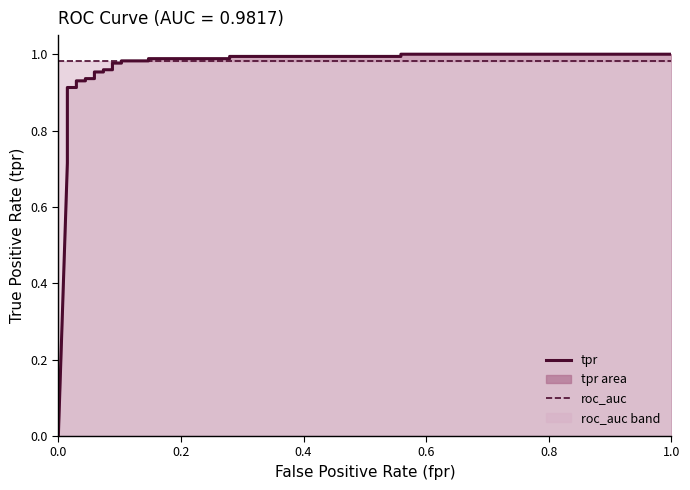

What is the greatest value displayed?

1.0